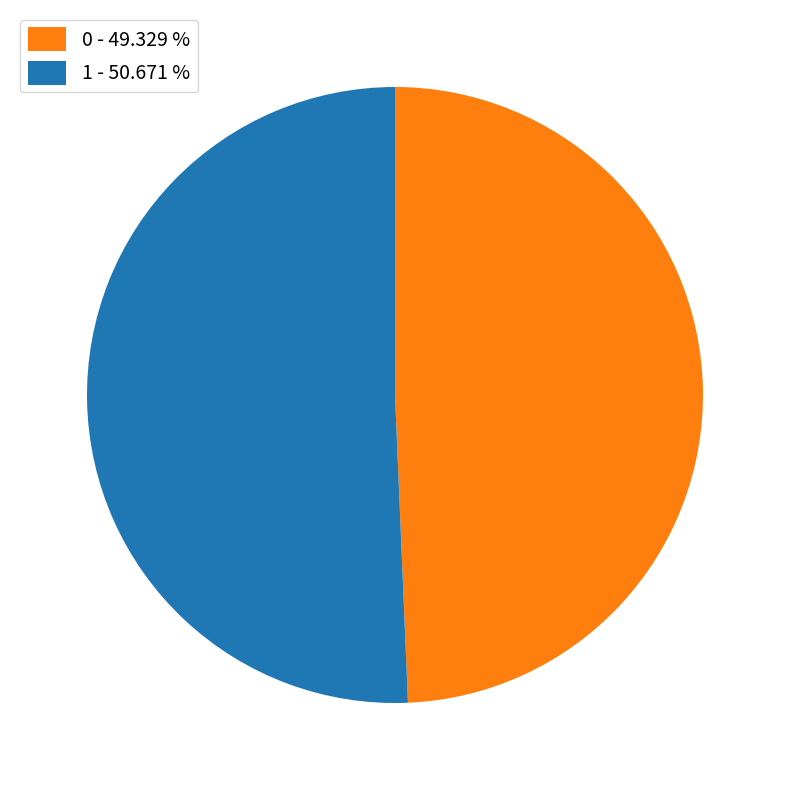

Do 0 and 1 together represent more than half of the pie?

Yes